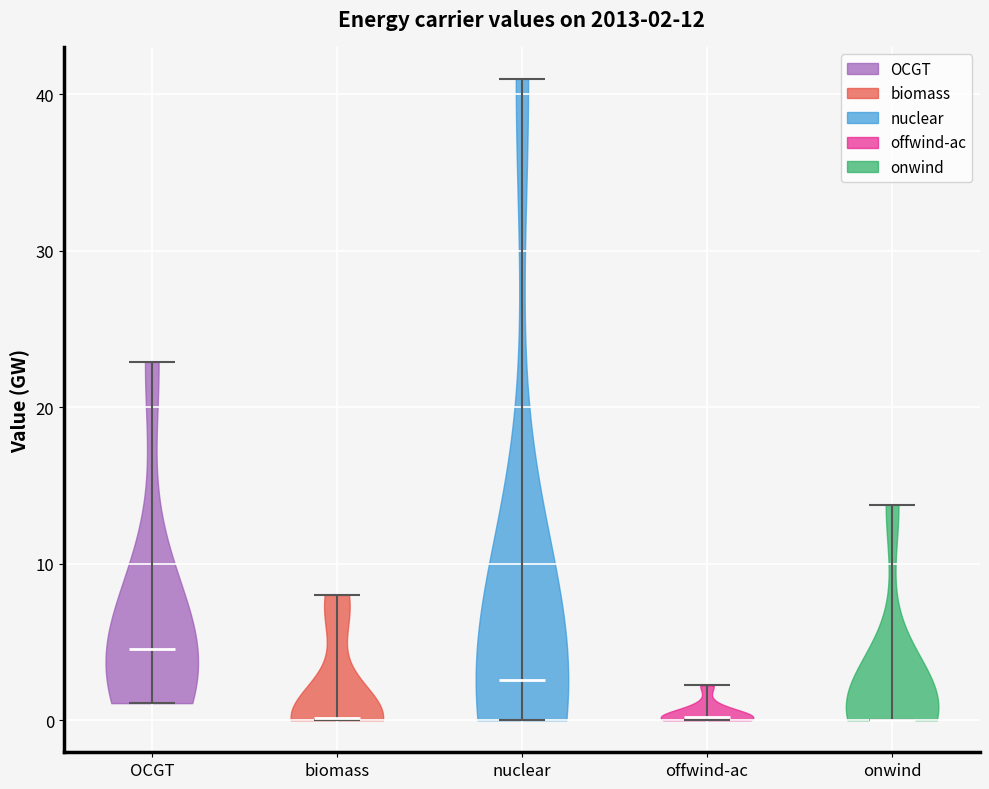

Which violin has the highest median line?

OCGT